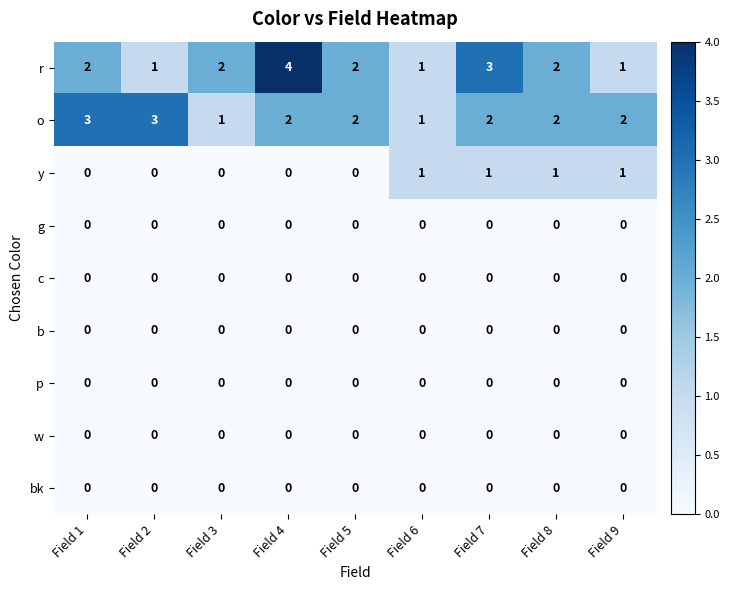

At which category does the chart reach its peak across all series?

Field 4